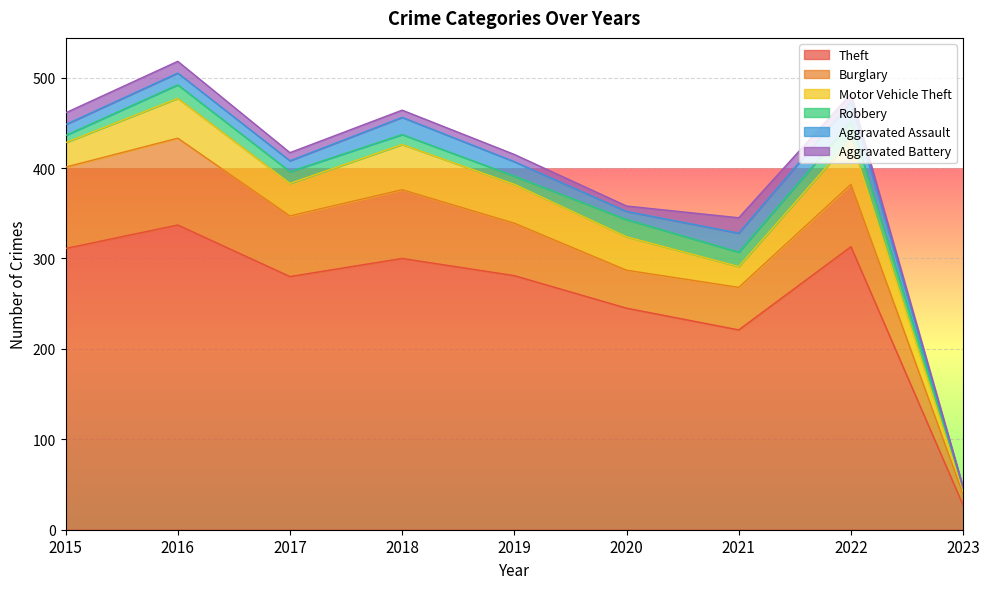

What is the maximum value shown in the chart?

337